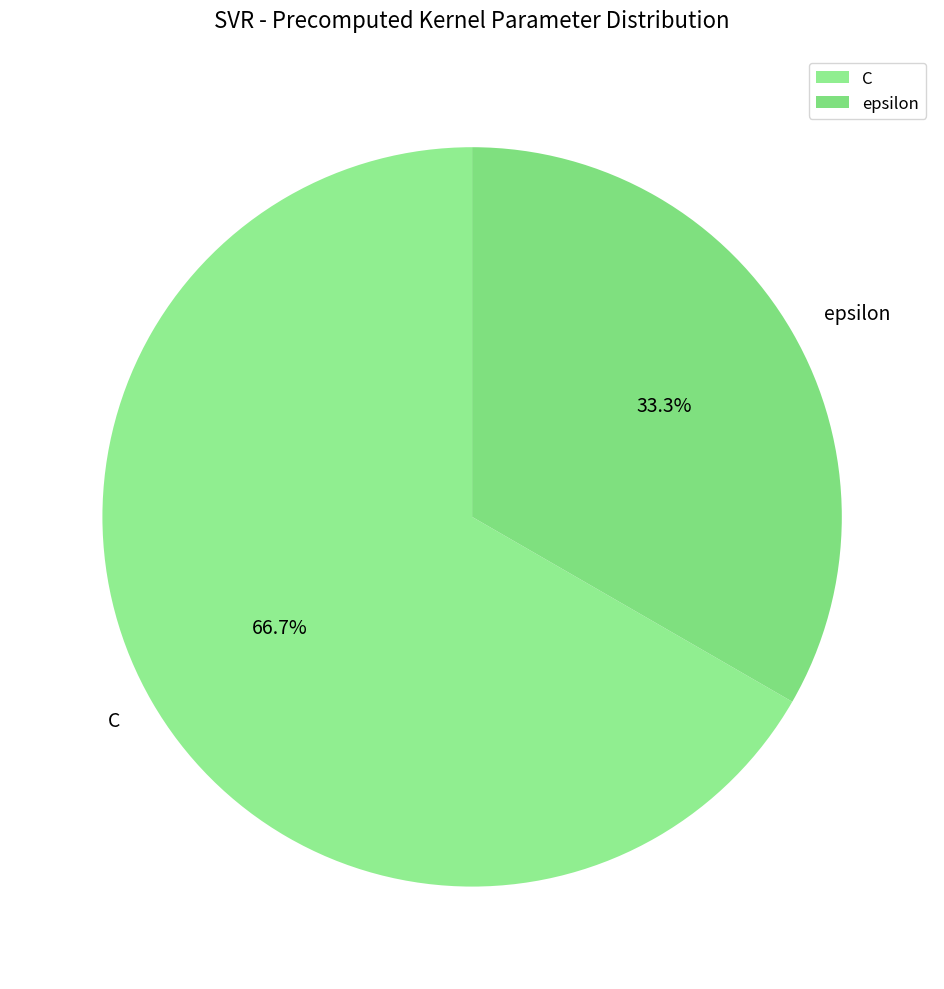

How many segments does this pie chart have?

2